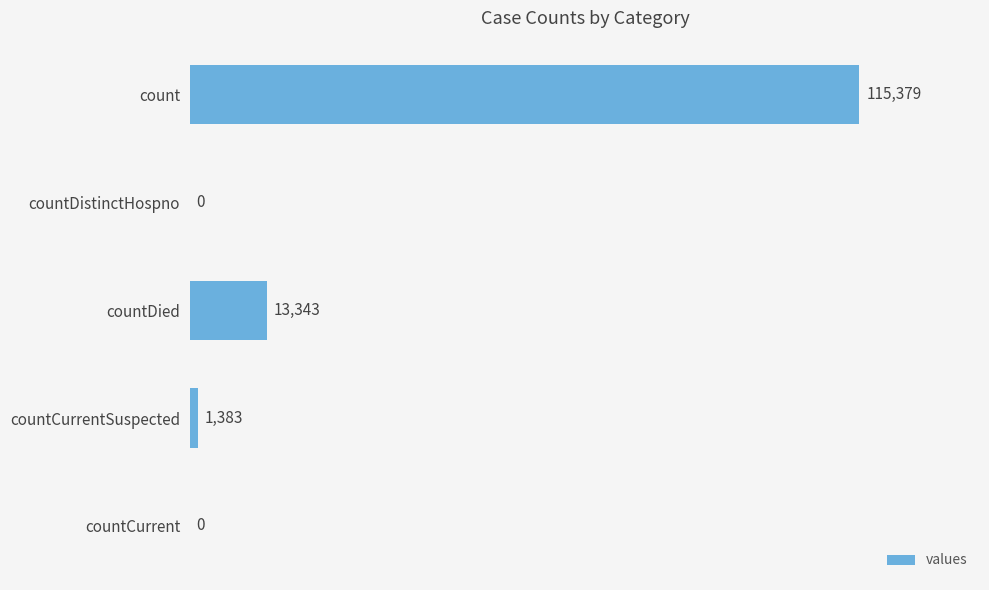

The chart shows a value of 13343 at countDied. True or false?

True